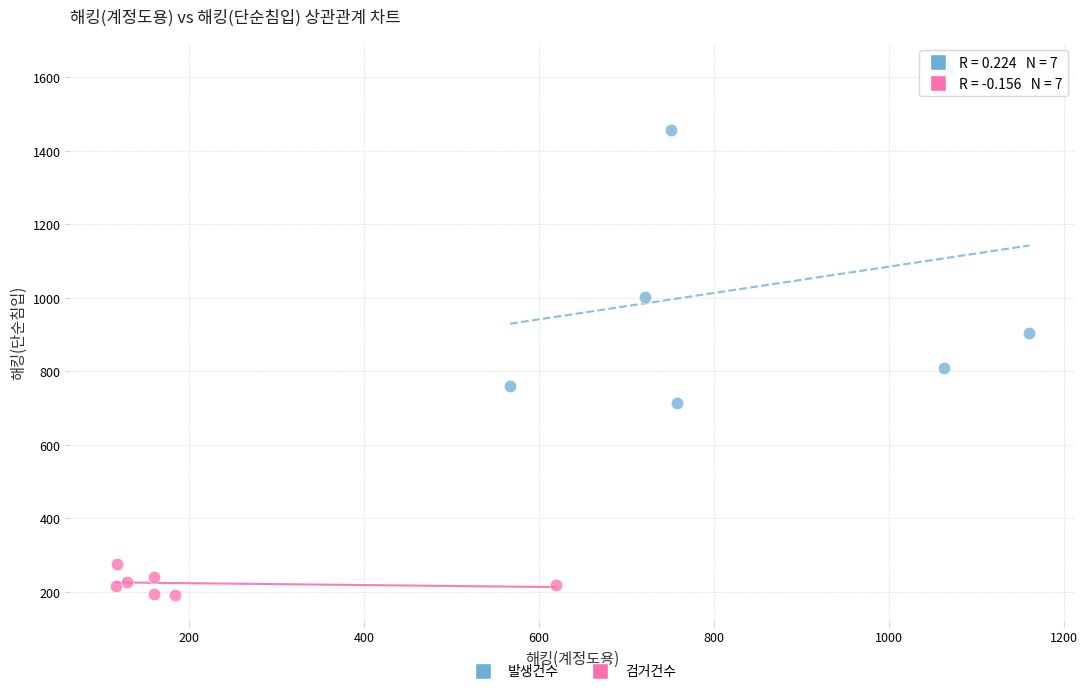

Which series has the widest spread of Y values?

발생건수